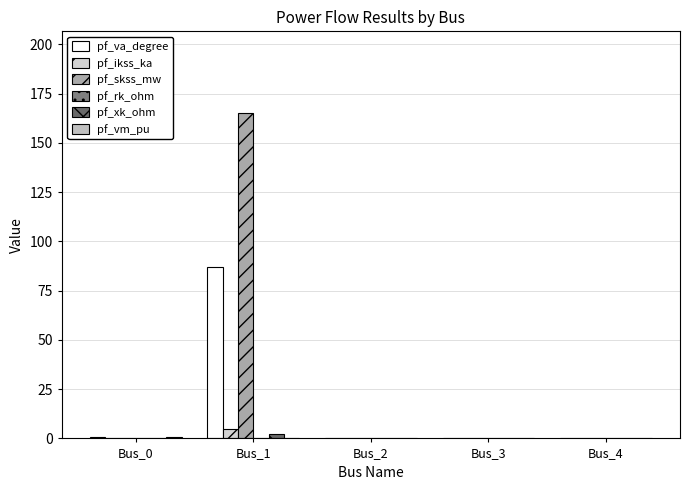

How many groups of bars are there?

5